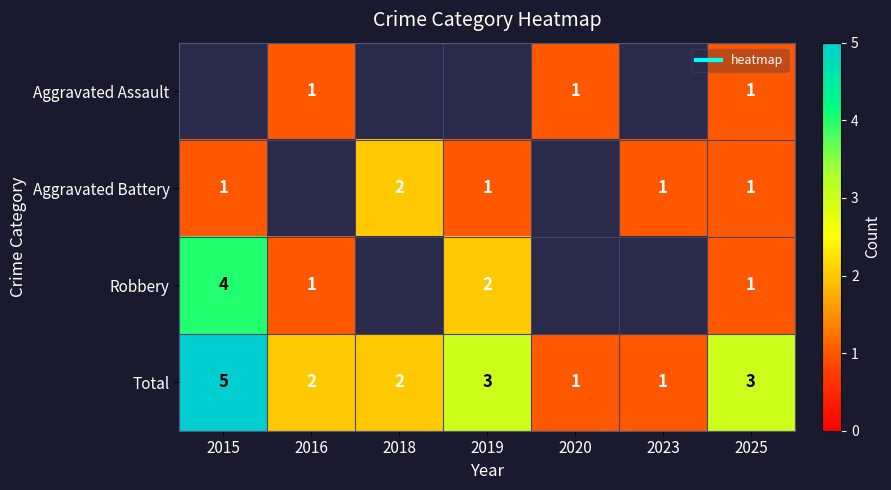

The Total series shows 0.9 at 2025. True or false?

False